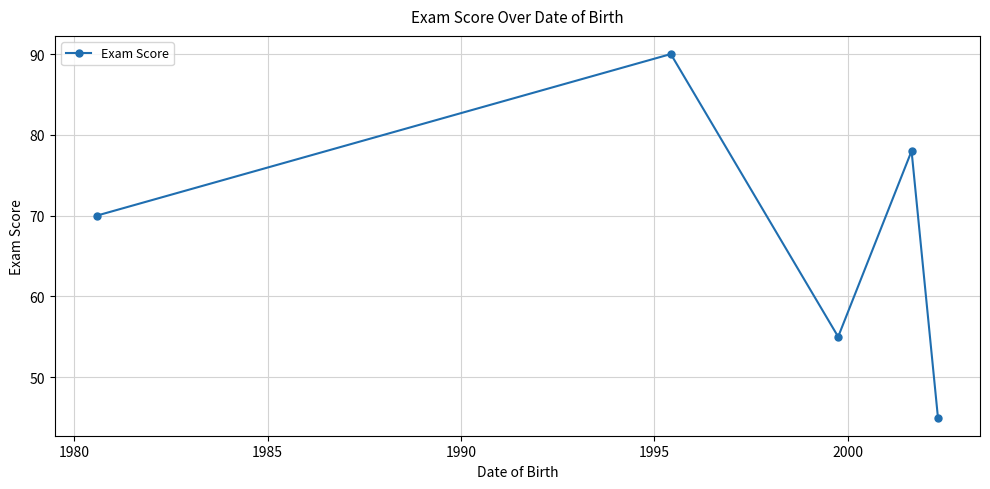

What is the greatest value displayed?

90